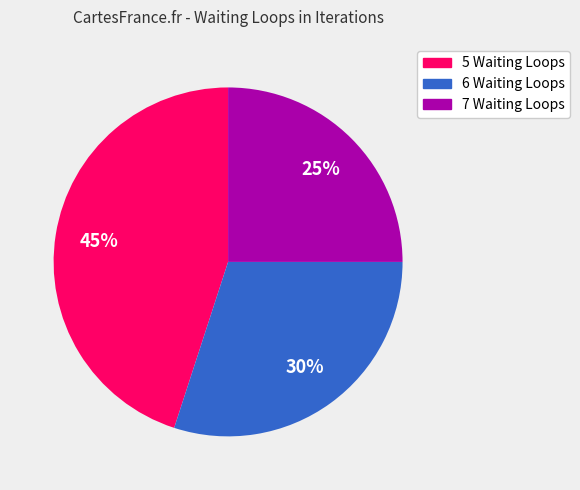

How many slices are in this pie chart?

3